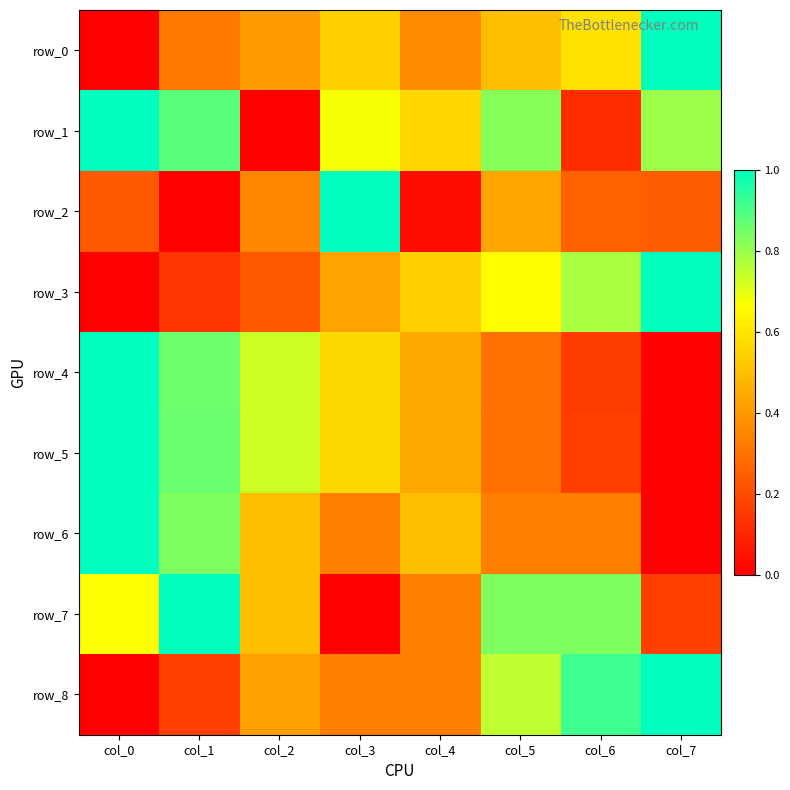

Rank the series by their maximum value, from lowest to highest.

row_0, row_1, row_2, row_3, row_4, row_5, row_6, row_7, row_8